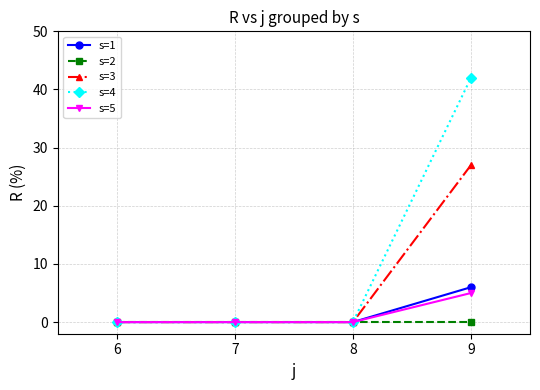

How many categories are shown in the chart?

4